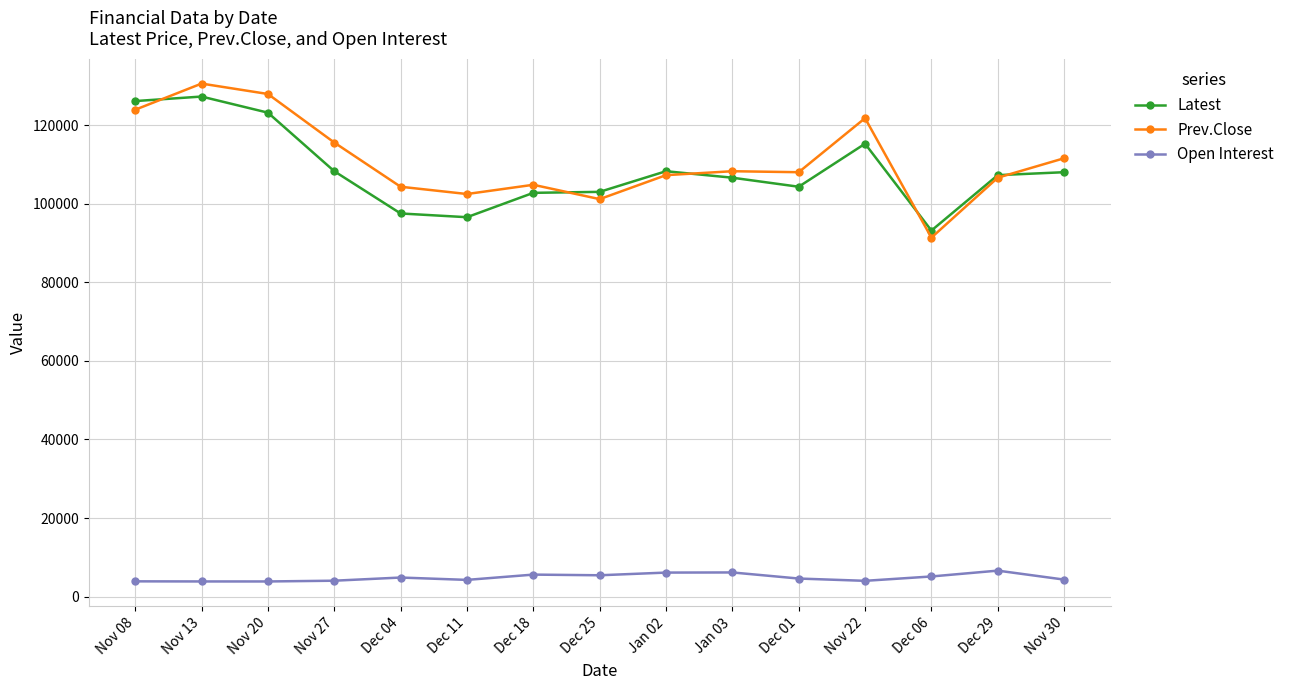

True or false: Latest and Open Interest cross at least once.

False